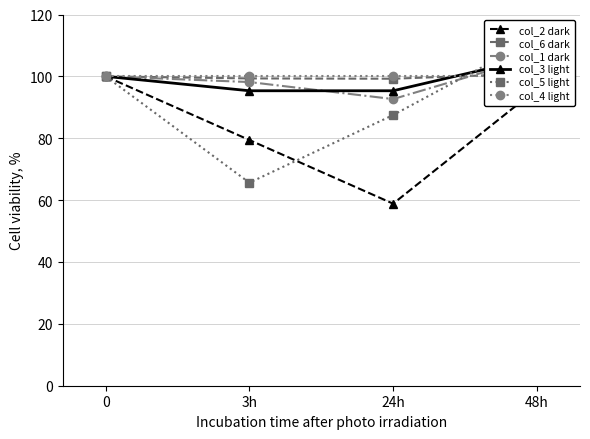

True or false: col_3 light has more than 2 interior local peaks.

False